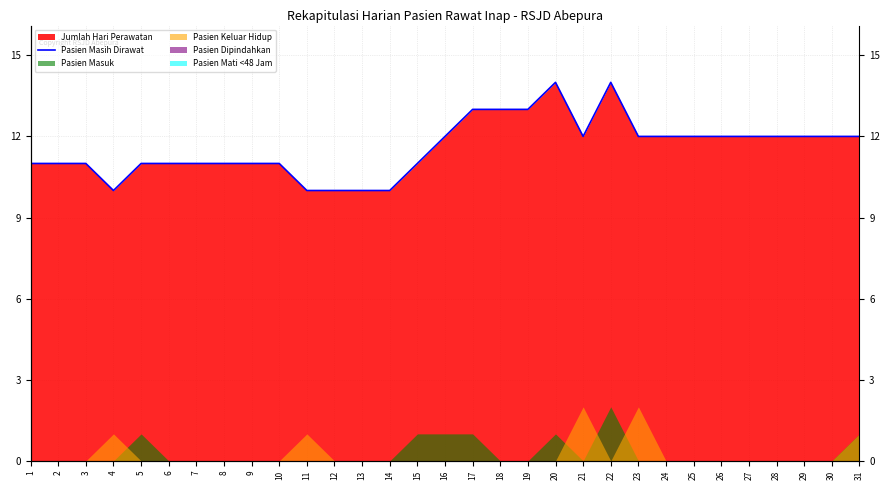

The value at 5 is 11. True or false?

True